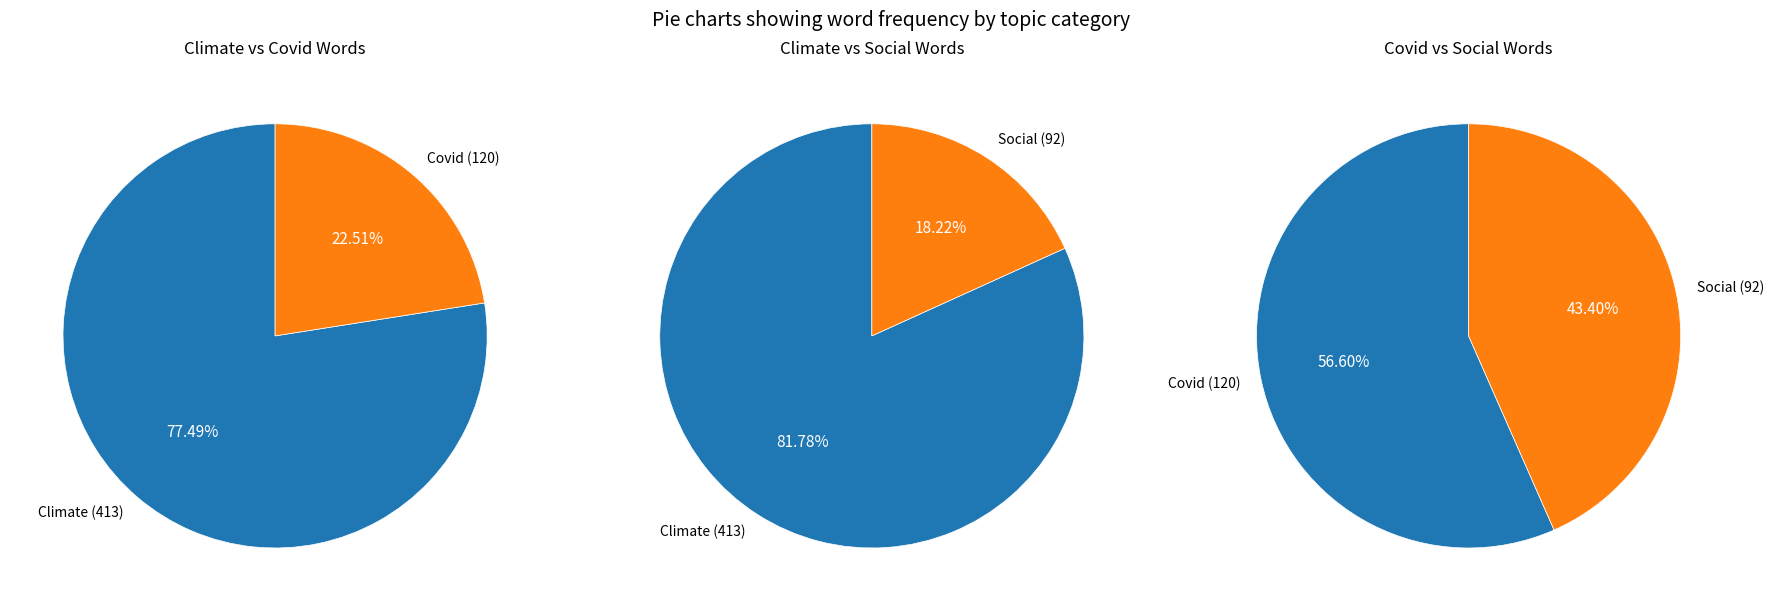

True or false: 10 accounts for 1% of the total.

False